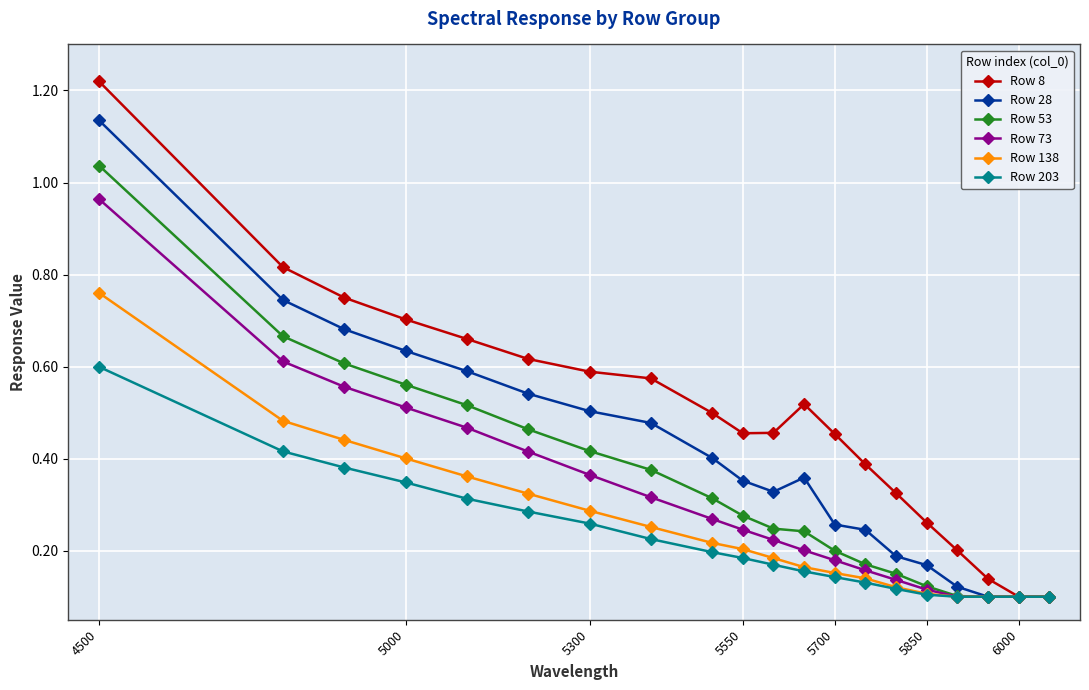

How many data points does each series have?

20